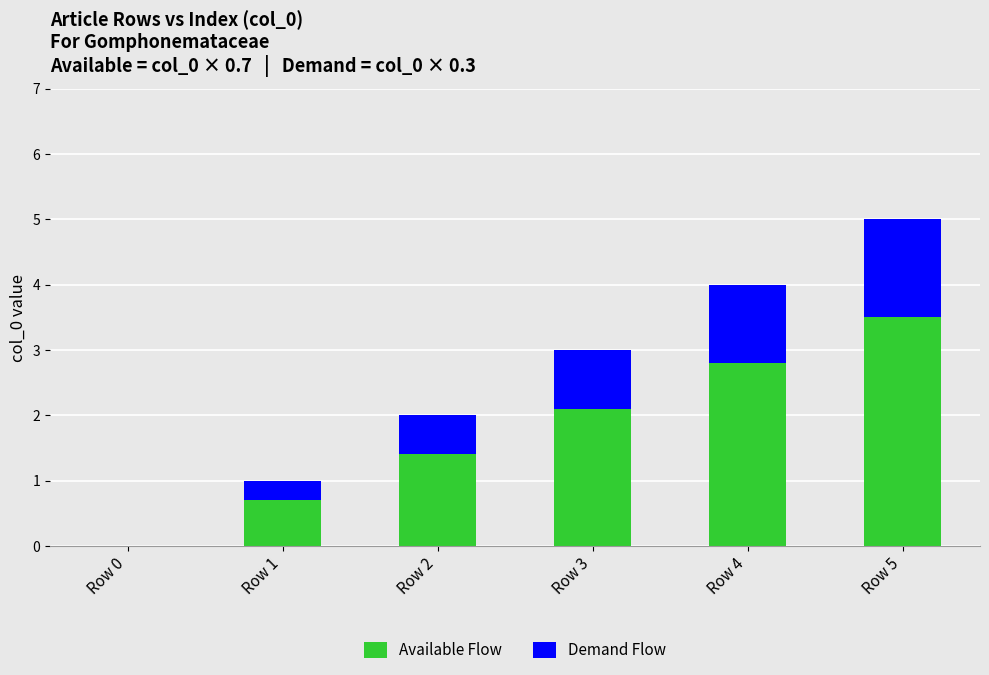

What is the total value across all series at Row 2?

2.0